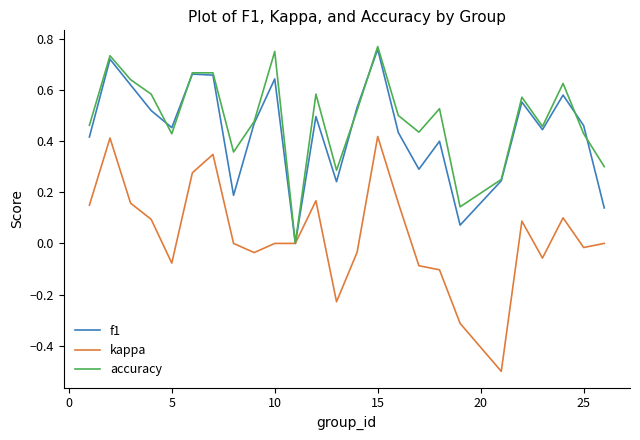

Which series has the widest spread of values?

kappa